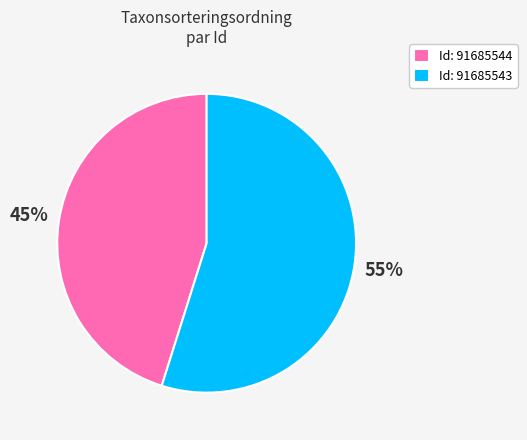

How many slices are in this pie chart?

2